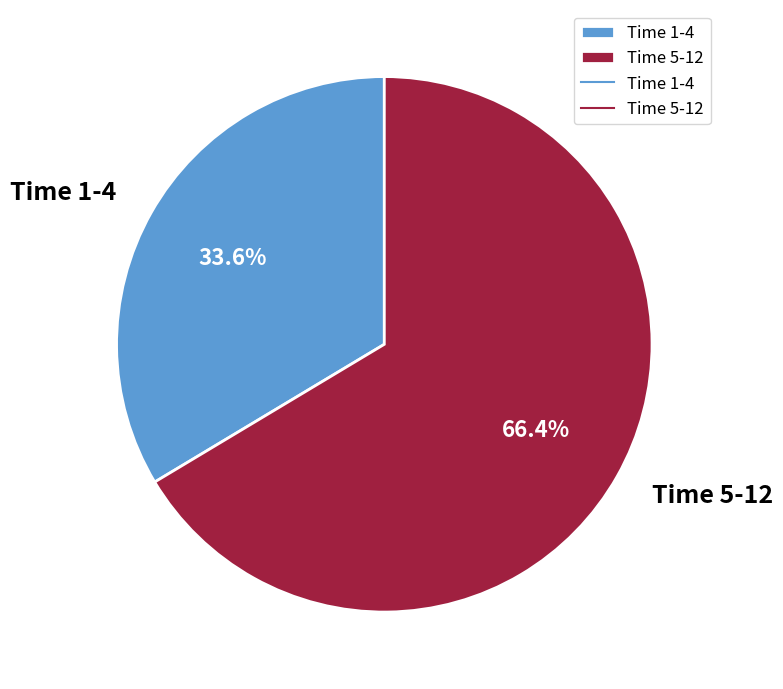

Which category has the smallest portion of the pie?

Time 1-4